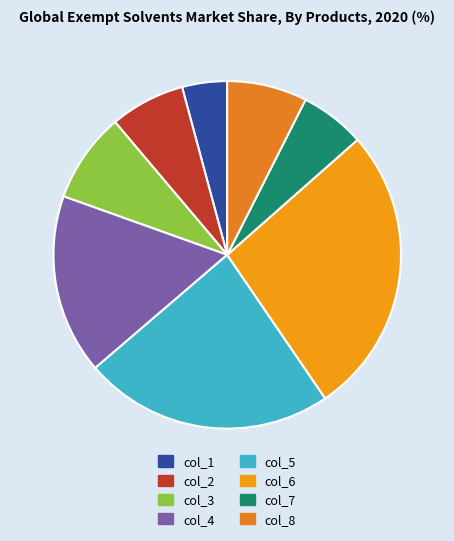

What percentage is the col_2 slice, to the nearest percent?

7%